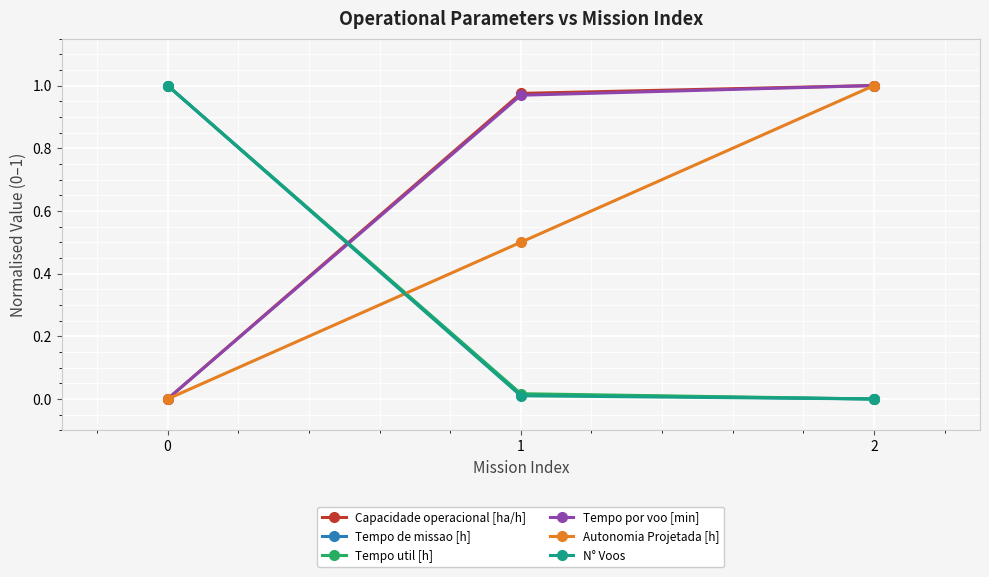

Where is Tempo de missao [h] nearest to the value 0?

2